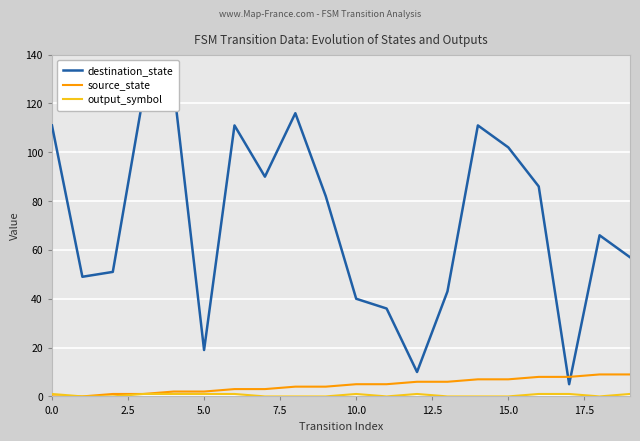

What is the greatest value displayed?

127